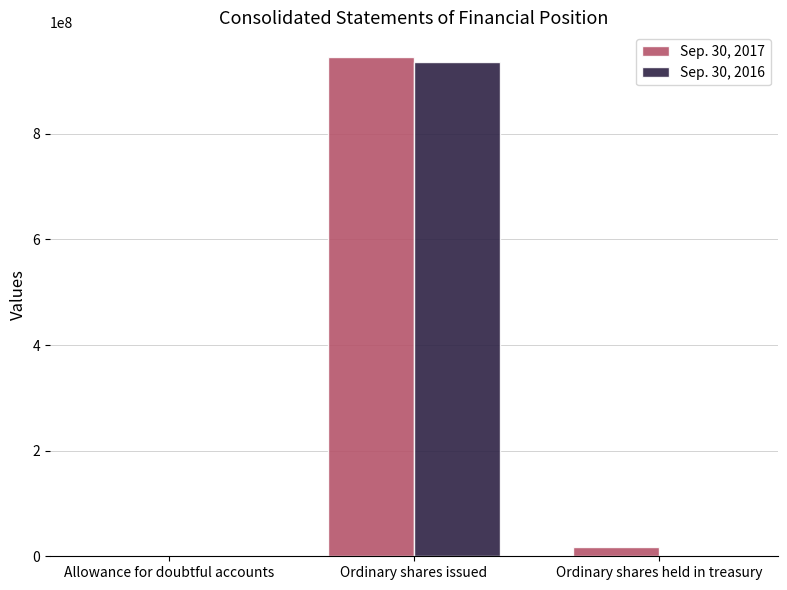

Where does the Sep. 30, 2016 series first go above 452083?

Ordinary shares issued